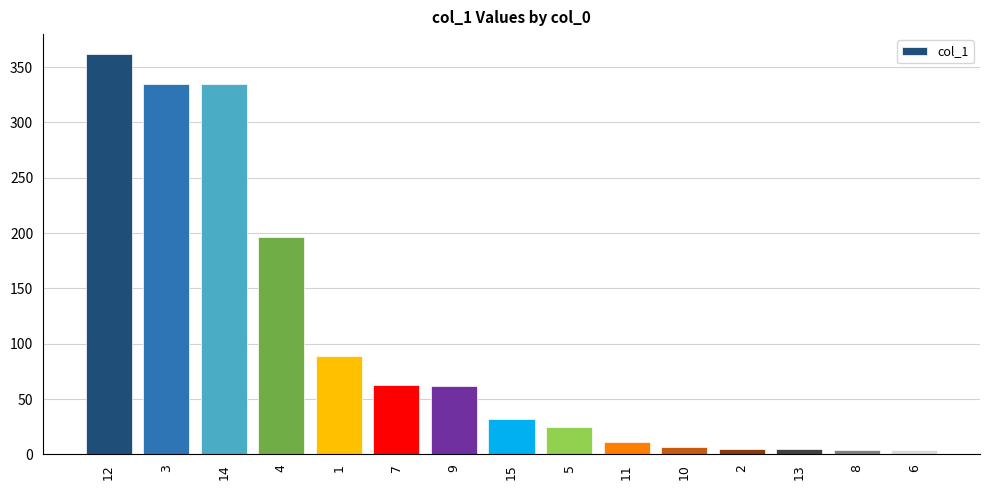

What is the label of the 15th bar from the left?

6